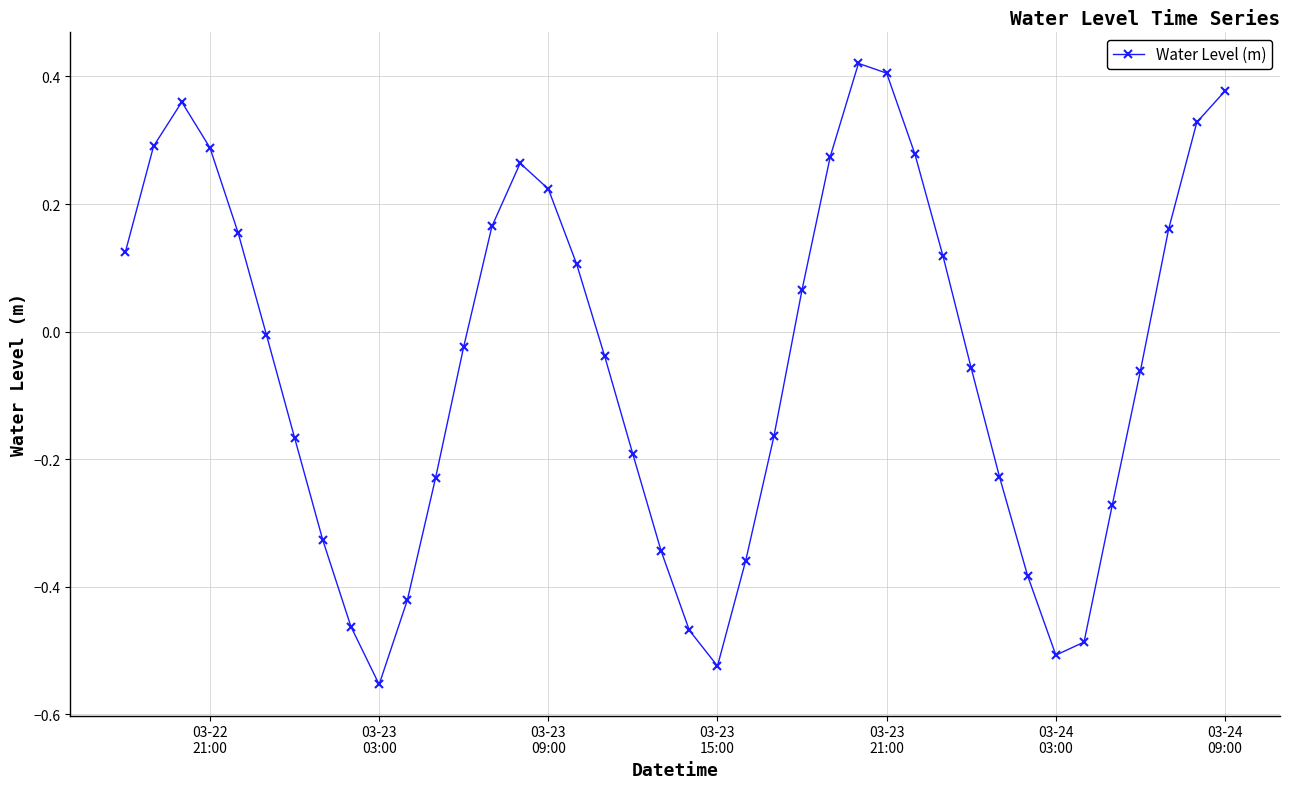

What is the difference between the second highest and second lowest values?

0.9